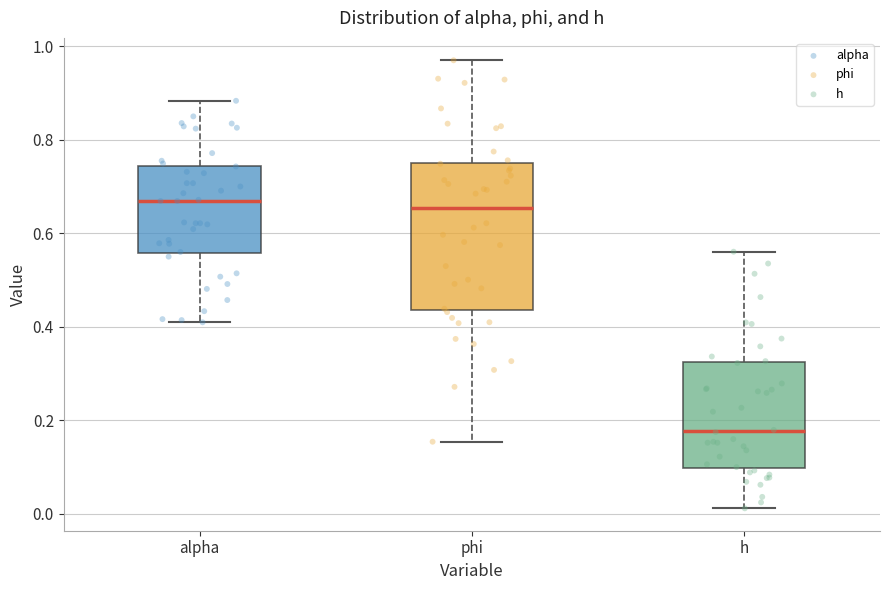

Which box has the lowest median line?

h